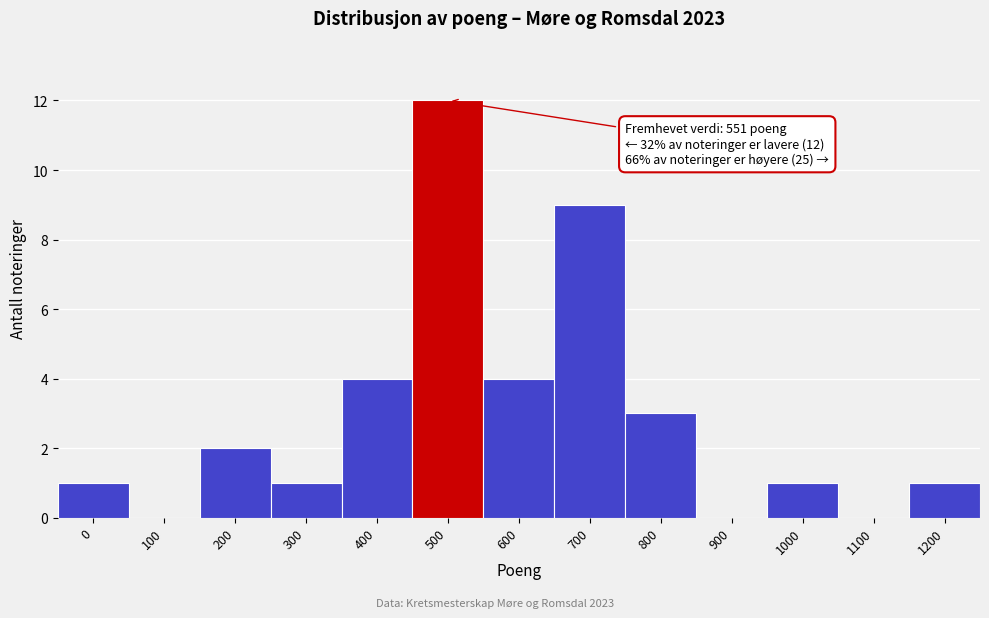

Reading left to right, transcribe all the data shown in this chart.

0=1	100=0	200=2	300=1	400=4	500=12	600=4	700=9	800=3	900=0	1000=1	1100=0	1200=1